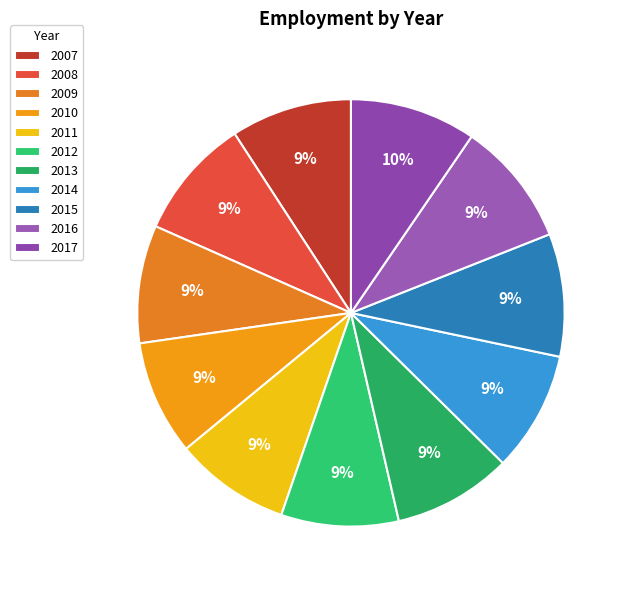

To the nearest percent, what percentage of the pie is 2008?

9%